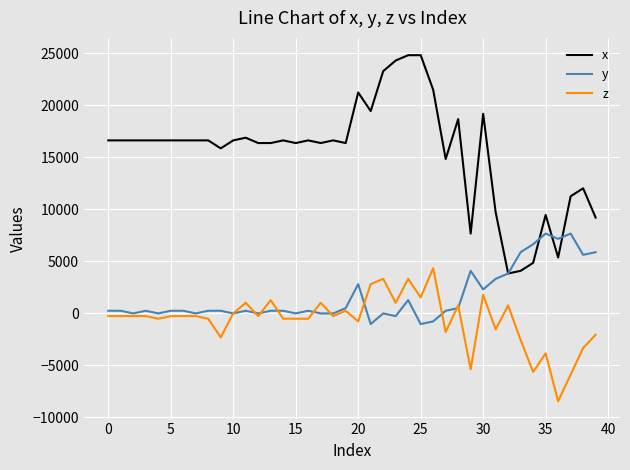

What is the maximum value for z?

4352